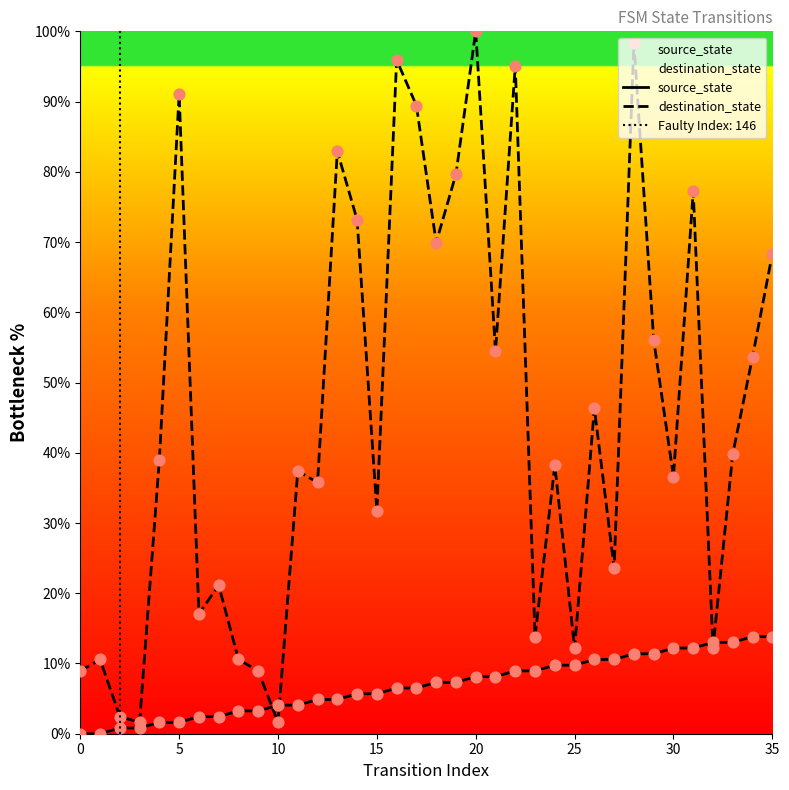

At how many categories does at least one series exceed 73?

10